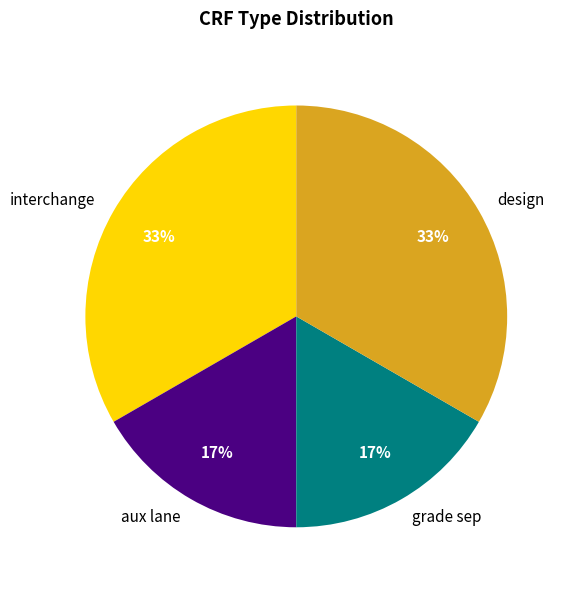

Between grade sep and design, which is larger?

design